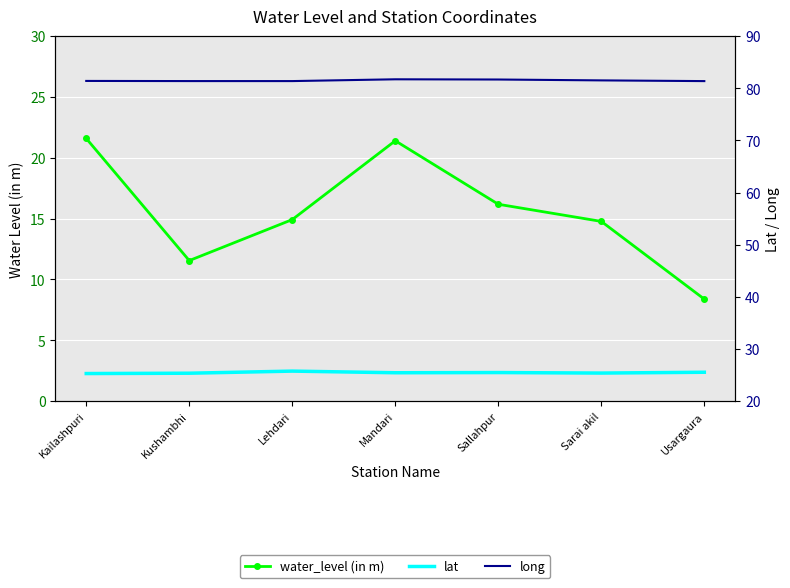

Reading left to right, list all the values displayed in this chart.

water_level (in m): Kailashpuri=21.6	Kushambhi=11.6	Lehdari=14.9	Mandari=21.4	Sallahpur=16.2	Sarai akil=14.8	Usargaura=8.4
lat: Kailashpuri=25.3	Kushambhi=25.3	Lehdari=25.8	Mandari=25.4	Sallahpur=25.5	Sarai akil=25.4	Usargaura=25.5
long: Kailashpuri=81.4	Kushambhi=81.4	Lehdari=81.4	Mandari=81.7	Sallahpur=81.7	Sarai akil=81.5	Usargaura=81.4